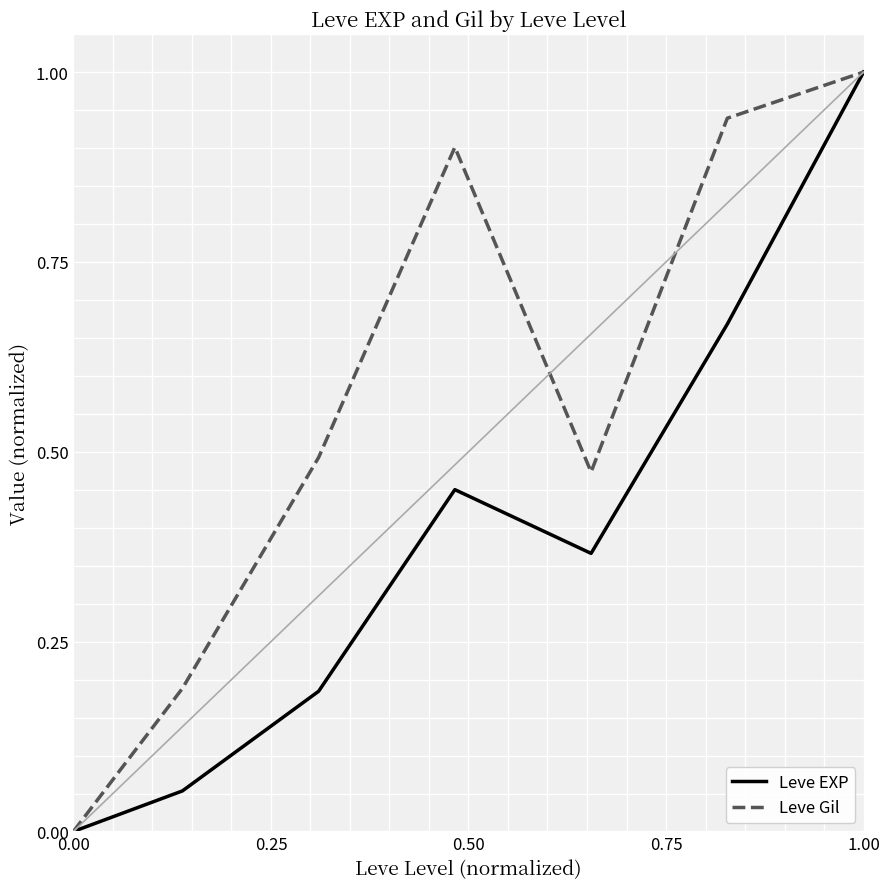

List the series in order of their overall mean, highest first.

Leve Gil, Leve EXP